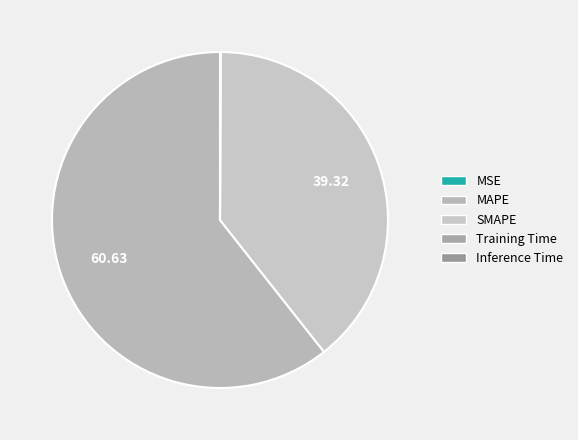

To the nearest percent, what is the combined percentage of SMAPE and MSE?

39%